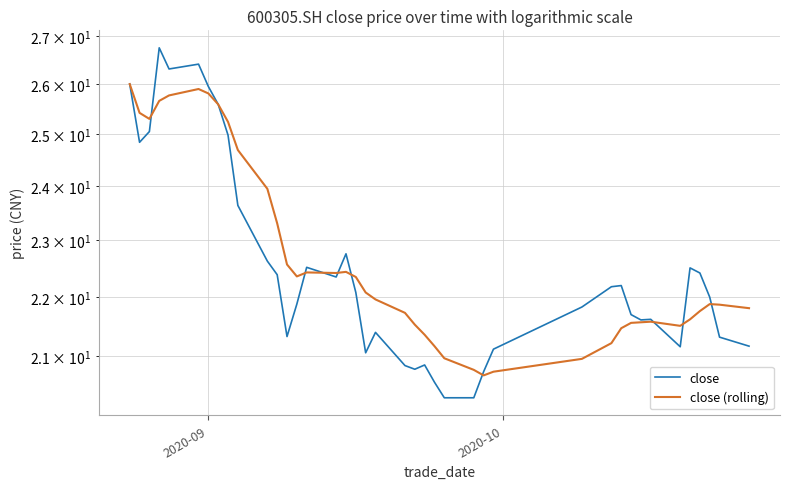

The close series shows 36.3 at 17. True or false?

False